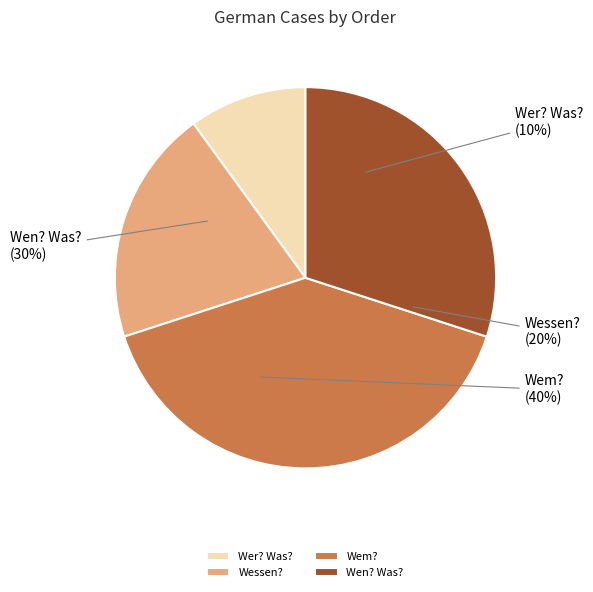

What is the largest slice in the pie chart?

Wem?